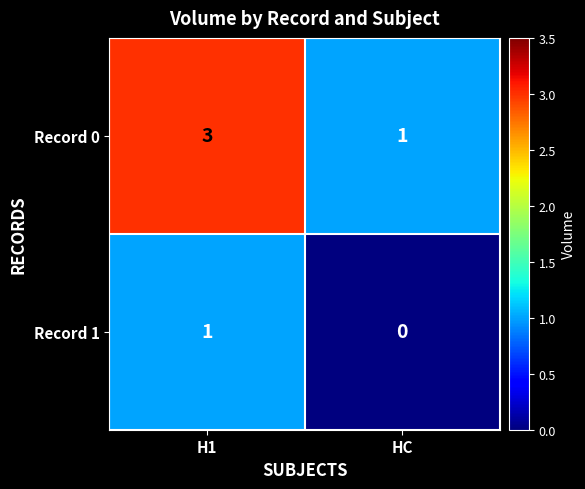

At which category is the sum across all series the highest?

H1